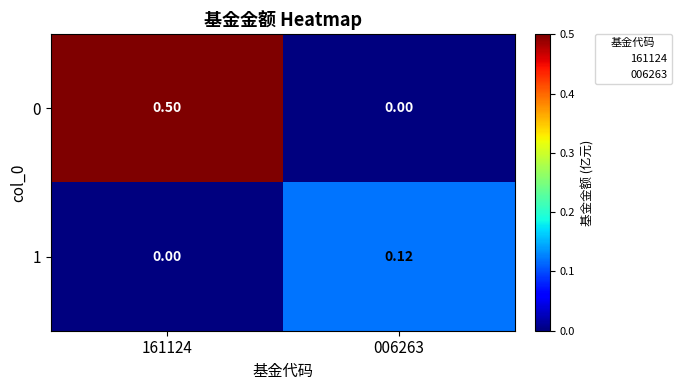

How many data points does each series have?

2